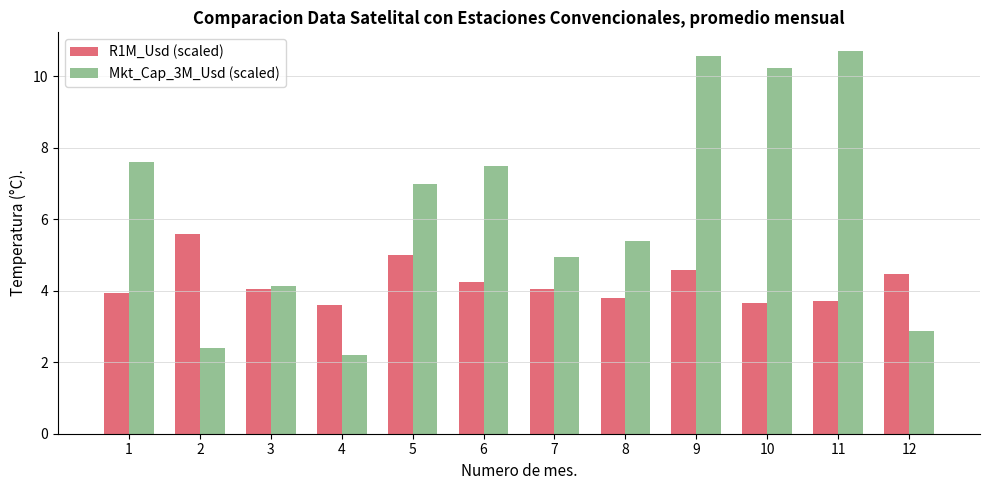

At which label does Mkt_Cap_3M_Usd (scaled) reach its peak?

11